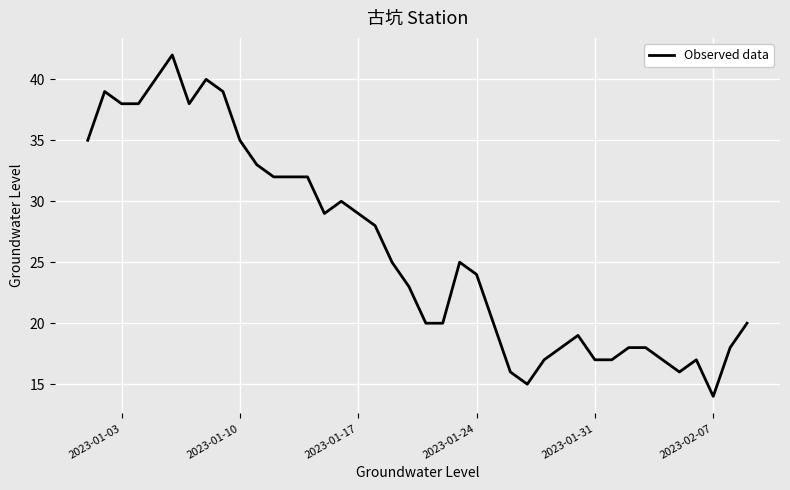

What is the maximum value shown in the chart?

42